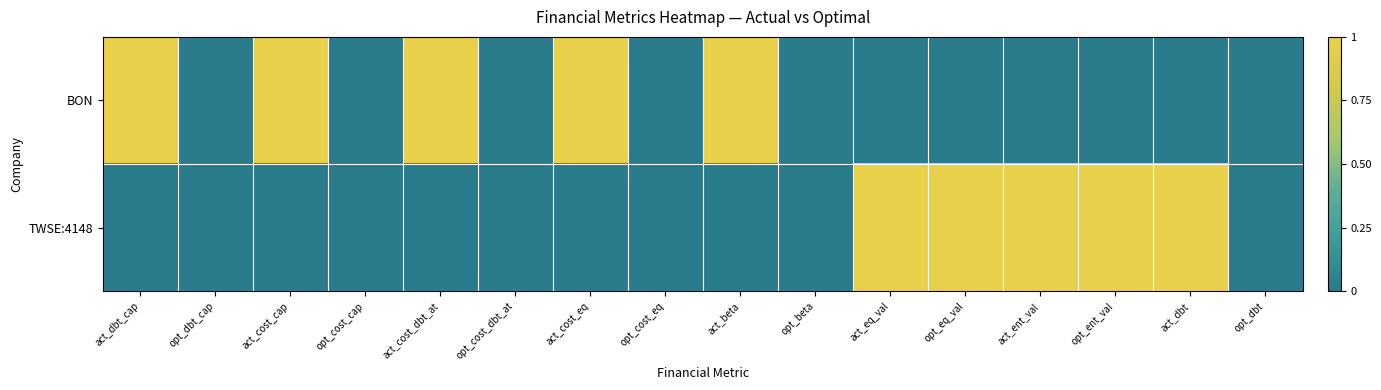

Reading left to right, extract all data points from this chart.

BON: act_dbt_cap=1	opt_dbt_cap=0	act_cost_cap=1	opt_cost_cap=0	act_cost_dbt_at=1	opt_cost_dbt_at=0	act_cost_eq=1	opt_cost_eq=0	act_beta=1	opt_beta=0	act_eq_val=0	opt_eq_val=0	act_ent_val=0	opt_ent_val=0	act_dbt=0	opt_dbt=0
TWSE:4148: act_dbt_cap=0	opt_dbt_cap=0	act_cost_cap=0	opt_cost_cap=0	act_cost_dbt_at=0	opt_cost_dbt_at=0	act_cost_eq=0	opt_cost_eq=0	act_beta=0	opt_beta=0	act_eq_val=1	opt_eq_val=1	act_ent_val=1	opt_ent_val=1	act_dbt=1	opt_dbt=0